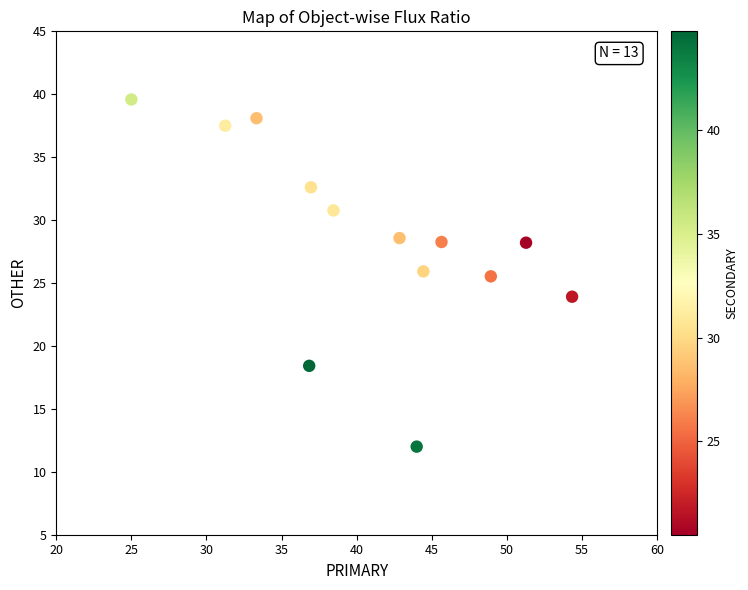

What is the range of X values (max minus min)?

29.3